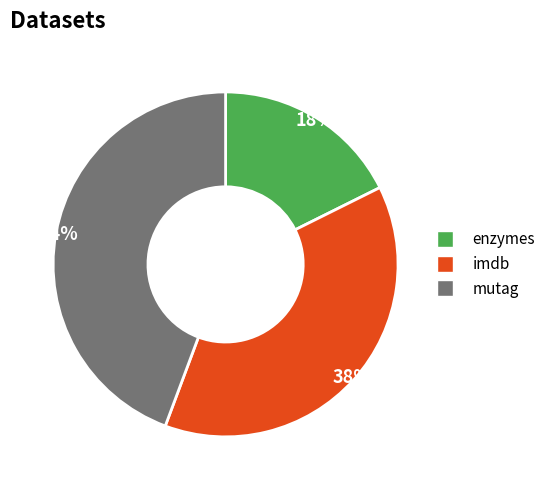

To the nearest percent, what is the difference between the enzymes and imdb slice percentages?

20%